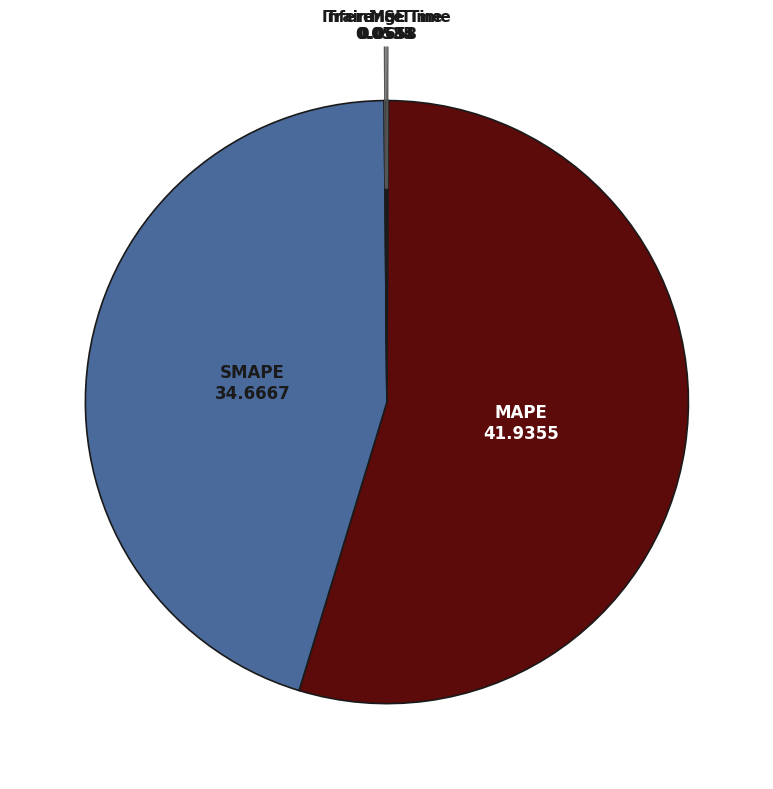

Is it true that SMAPE is 34% of the pie?

False